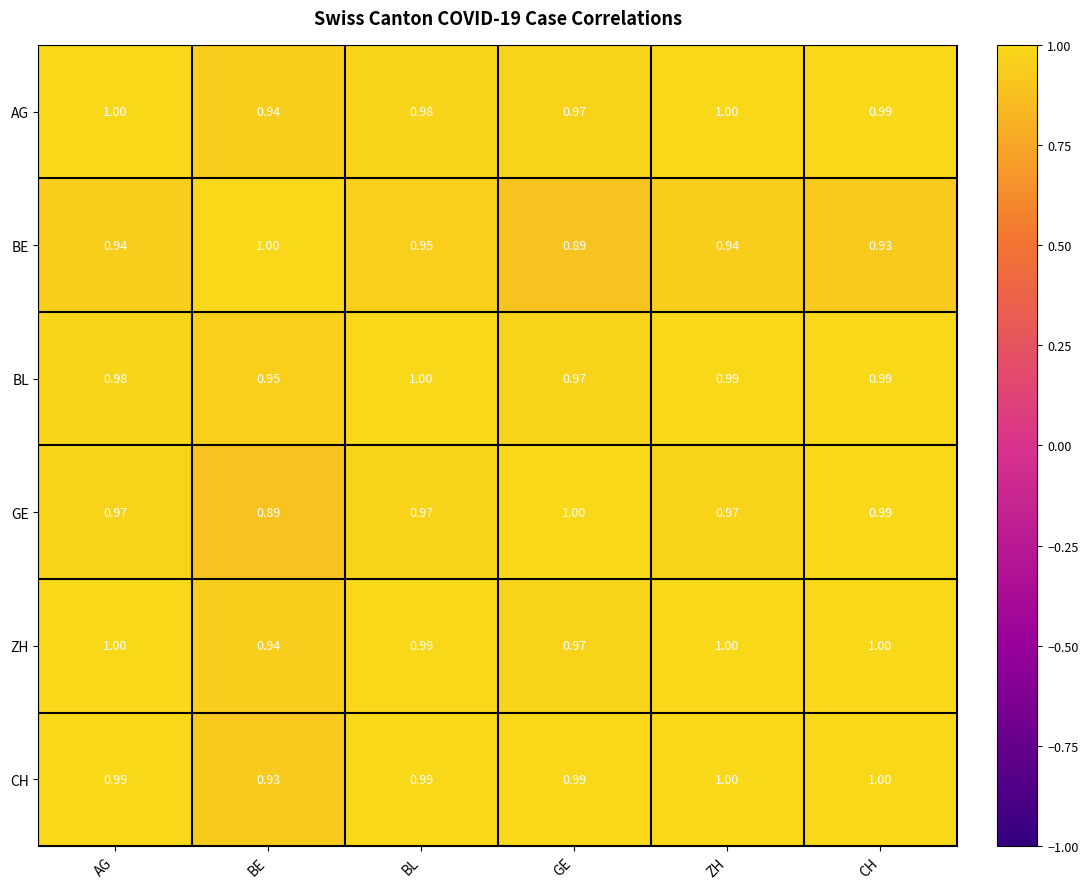

Is the value of BE at BE greater than the value of ZH at BE?

Yes